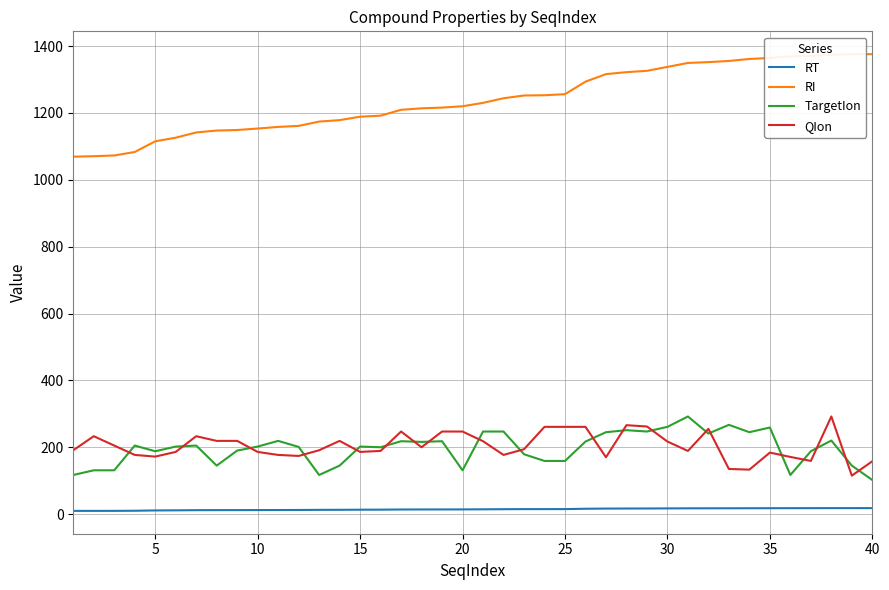

True or false: RT and QIon intersect in this chart.

False